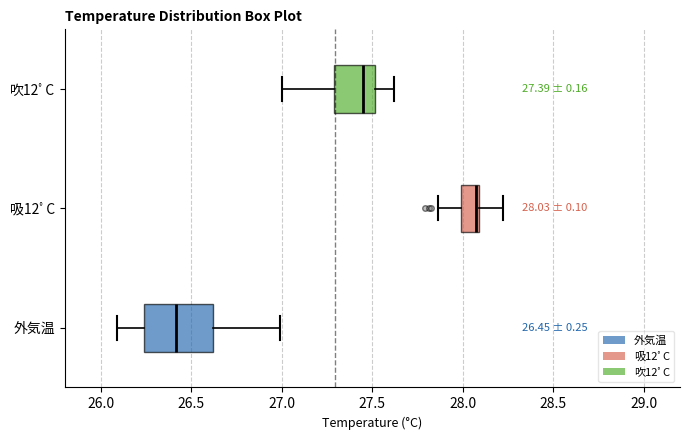

Comparing the boxes themselves (not the whiskers), which one is the widest?

外気温